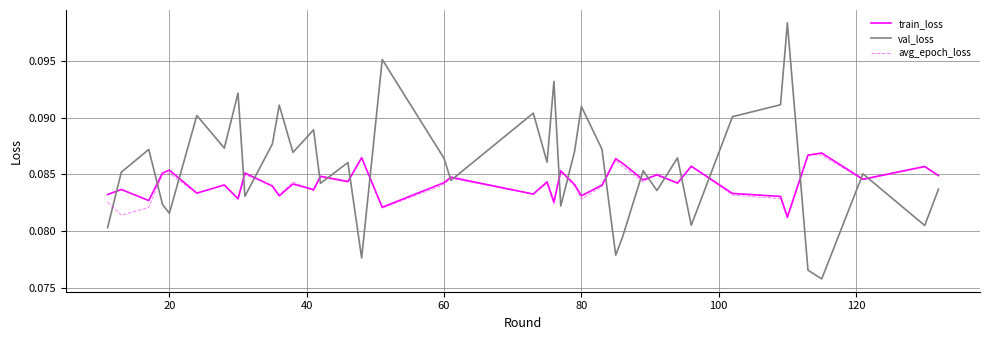

True or false: train_loss and val_loss intersect in this chart.

True